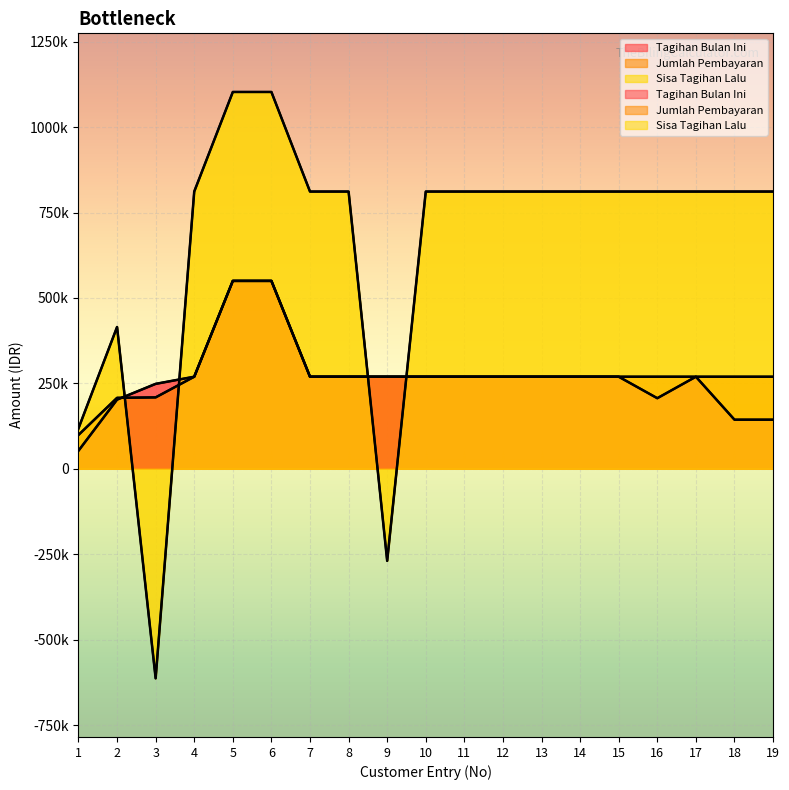

What is the average value of the Tagihan Bulan Ini series?

266440.2